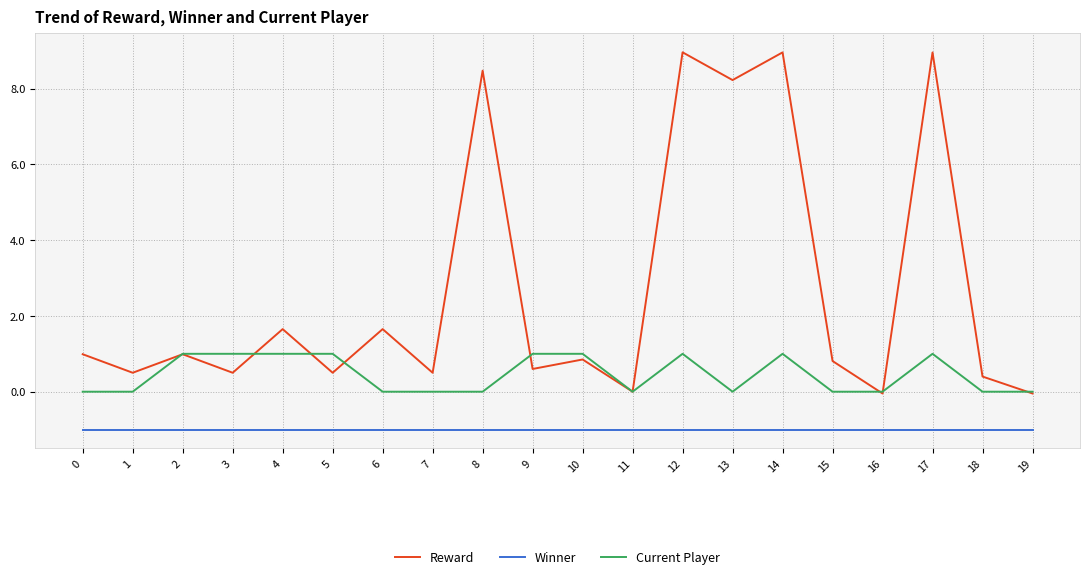

What is the difference between the Reward values at 5 and 12?

8.5